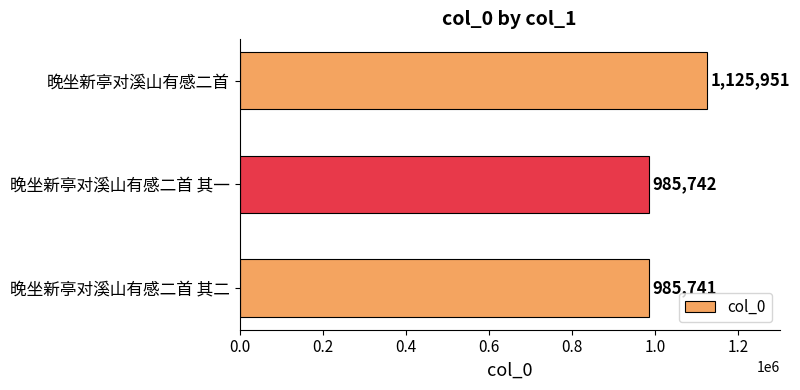

List the labels in order of value, smallest first.

晚坐新亭对溪山有感二首 其二, 晚坐新亭对溪山有感二首 其一, 晚坐新亭对溪山有感二首